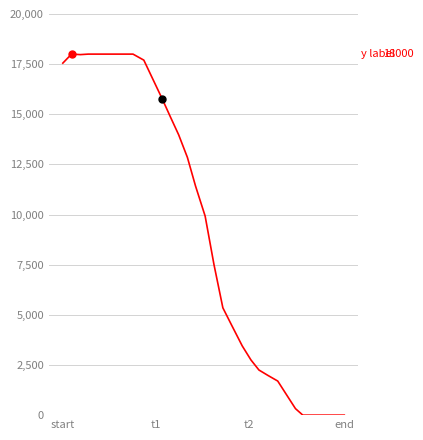

What is the difference between the maximum and minimum values?

18000